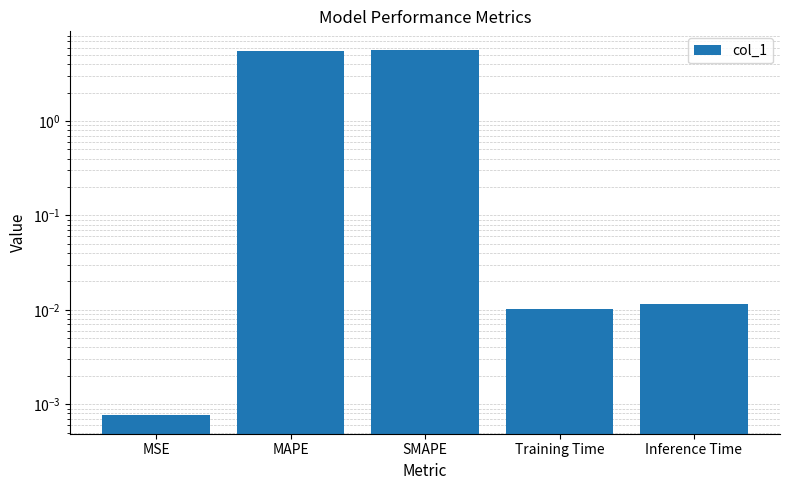

Reading left to right, extract all data points from this chart.

MSE=0.0	MAPE=5.5	SMAPE=5.7	Training Time=0.0	Inference Time=0.0